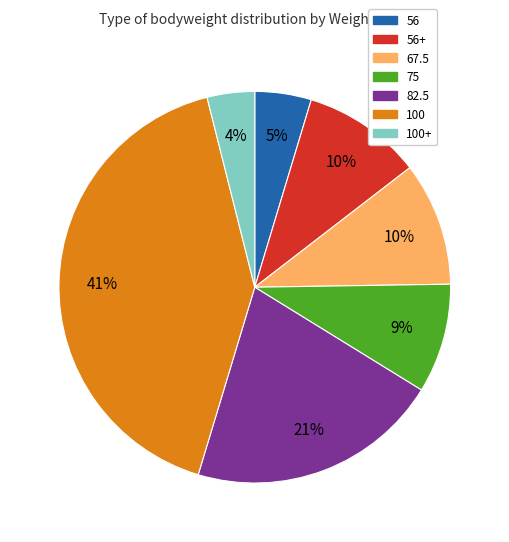

Does any single category account for the majority?

No